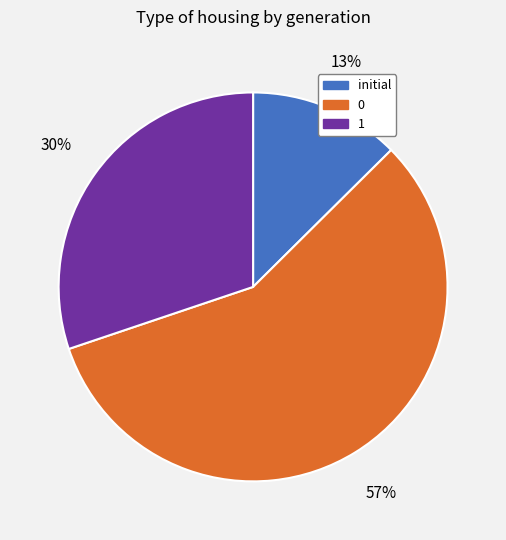

Does any single category account for the majority?

Yes